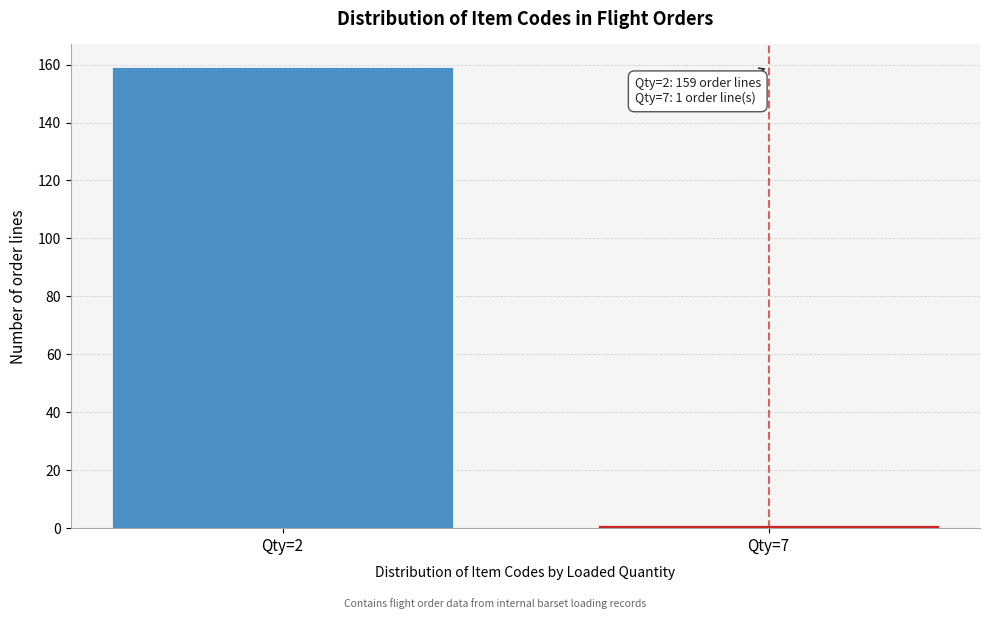

Reading left to right, transcribe all the data shown in this chart.

Qty=2=159	Qty=7=1